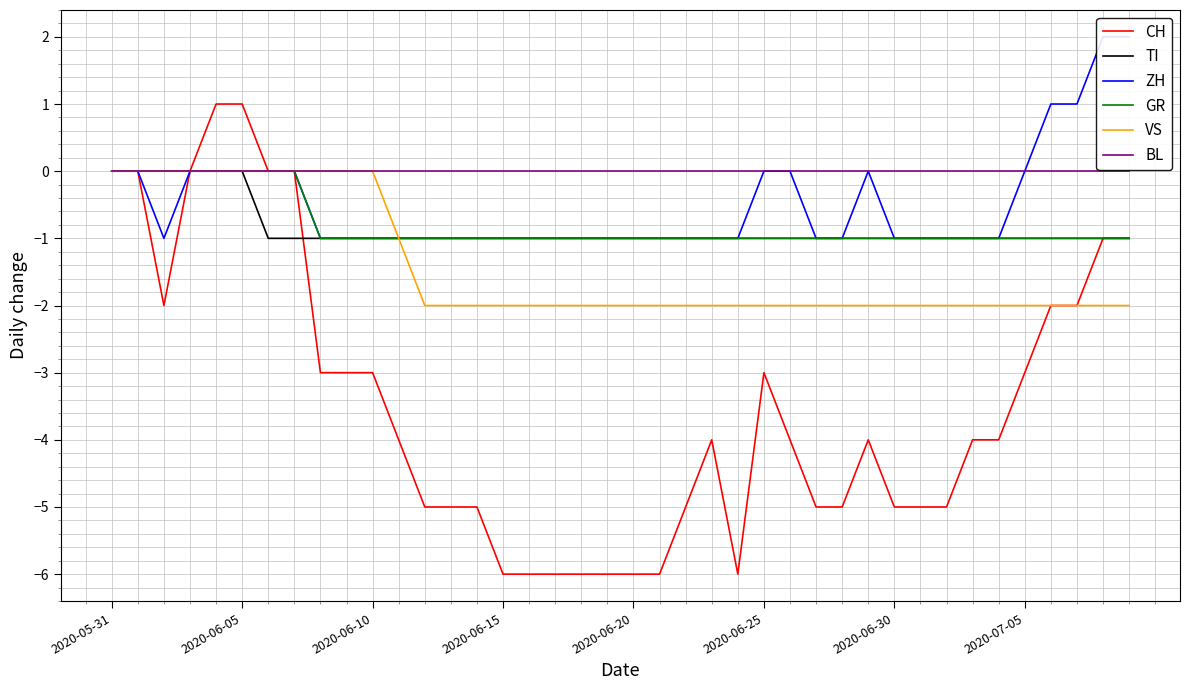

What is the value of the GR point at the 29th from the left?

-1